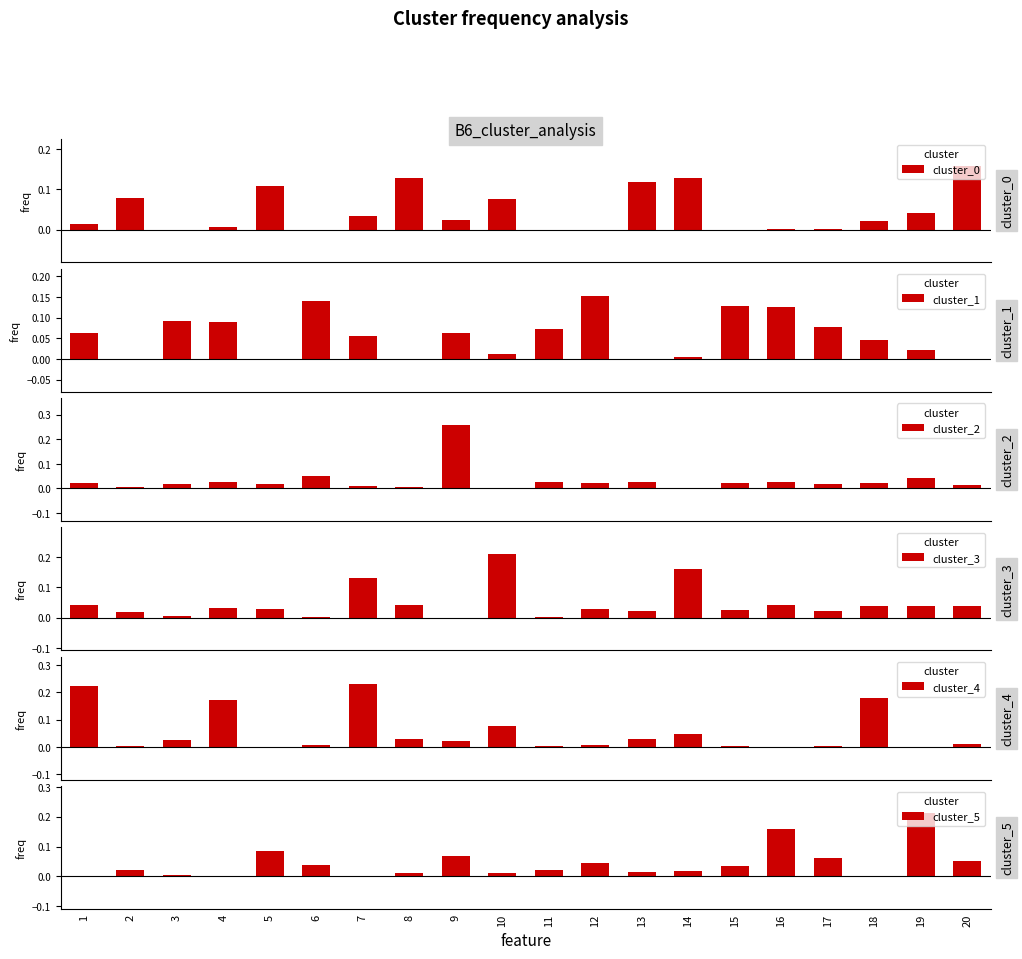

Reading left to right, extract all data points from this chart.

cluster_0: 1=0.0	2=0.1	3=0.0	4=0.0	5=0.1	6=0.0	7=0.0	8=0.1	9=0.0	10=0.1	11=0.0	12=0.0	13=0.1	14=0.1	15=0.0	16=0.0	17=0.0	18=0.0	19=0.0	20=0.2
cluster_1: 1=0.1	2=0.0	3=0.1	4=0.1	5=0.0	6=0.1	7=0.1	8=0.0	9=0.1	10=0.0	11=0.1	12=0.2	13=0.0	14=0.0	15=0.1	16=0.1	17=0.1	18=0.0	19=0.0	20=0.0
cluster_2: 1=0.0	2=0.0	3=0.0	4=0.0	5=0.0	6=0.1	7=0.0	8=0.0	9=0.3	10=0.0	11=0.0	12=0.0	13=0.0	14=0.0	15=0.0	16=0.0	17=0.0	18=0.0	19=0.0	20=0.0
cluster_3: 1=0.0	2=0.0	3=0.0	4=0.0	5=0.0	6=0.0	7=0.1	8=0.0	9=0.0	10=0.2	11=0.0	12=0.0	13=0.0	14=0.2	15=0.0	16=0.0	17=0.0	18=0.0	19=0.0	20=0.0
cluster_4: 1=0.2	2=0.0	3=0.0	4=0.2	5=0.0	6=0.0	7=0.2	8=0.0	9=0.0	10=0.1	11=0.0	12=0.0	13=0.0	14=0.0	15=0.0	16=0.0	17=0.0	18=0.2	19=0.0	20=0.0
cluster_5: 1=0.0	2=0.0	3=0.0	4=0.0	5=0.1	6=0.0	7=0.0	8=0.0	9=0.1	10=0.0	11=0.0	12=0.0	13=0.0	14=0.0	15=0.0	16=0.2	17=0.1	18=0.0	19=0.2	20=0.1